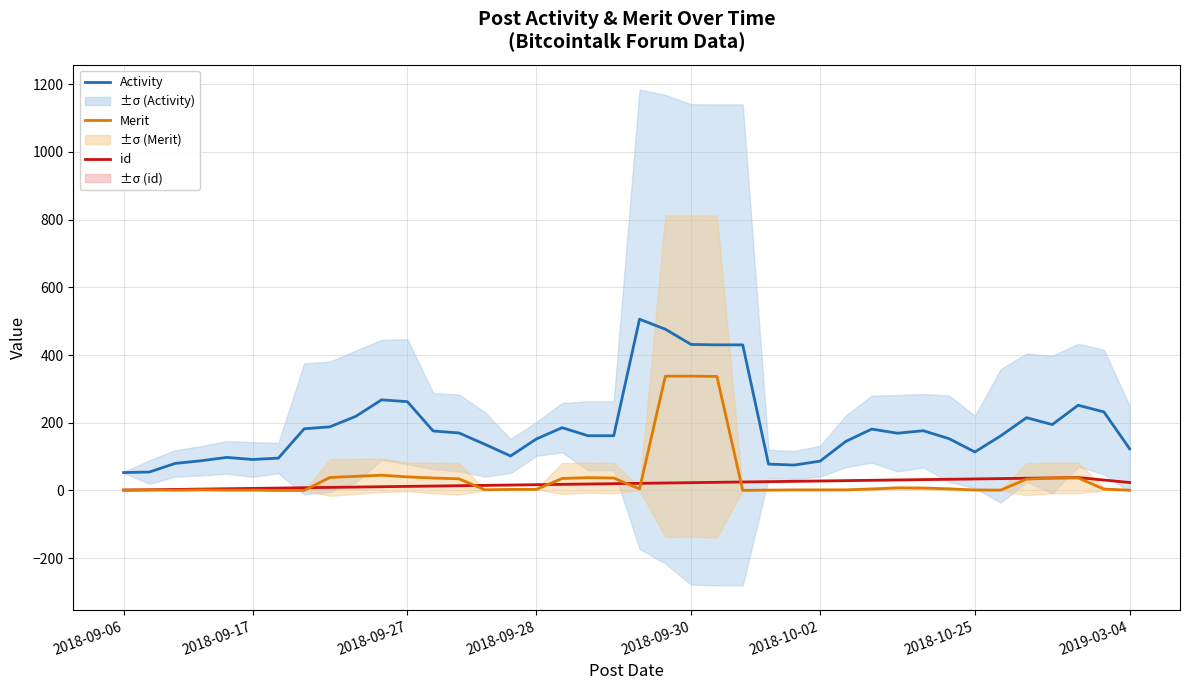

Is this an area chart (filled region under the line)?

No